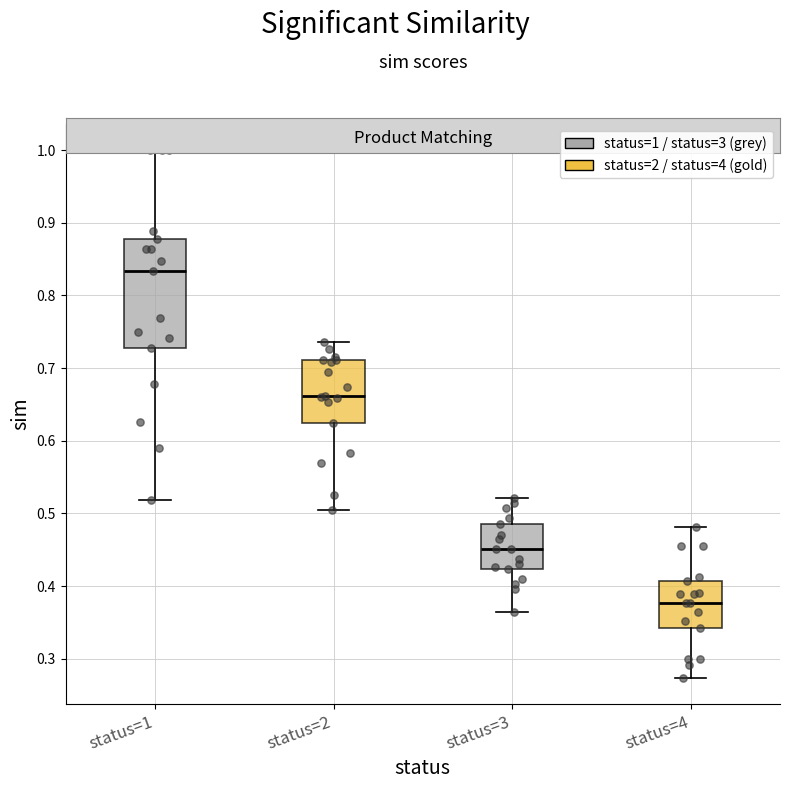

Comparing the boxes themselves (not the whiskers), which one is the tallest?

status=1